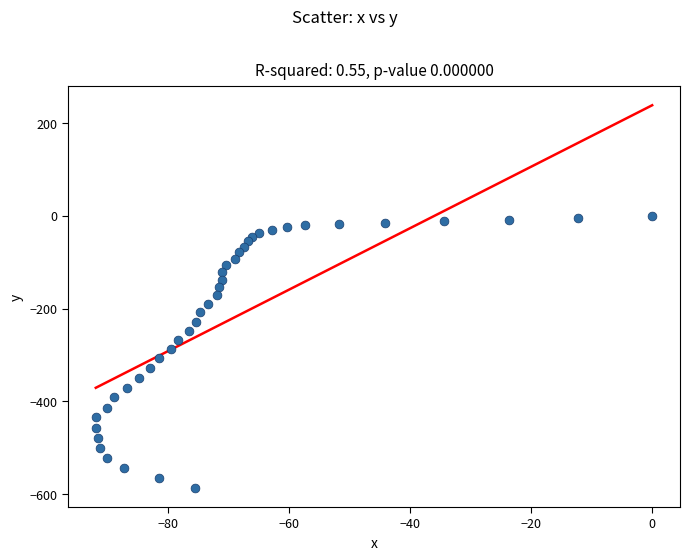

What is the range of X values (max minus min)?

92.0